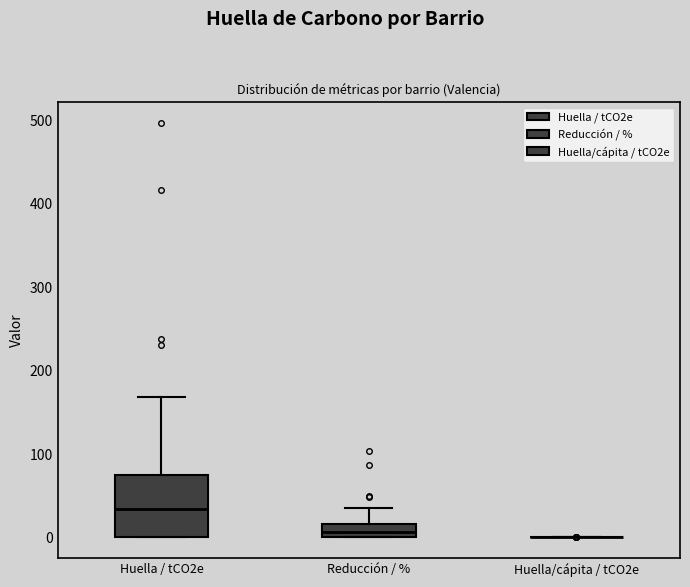

Reading left to right, transcribe this box plot: for each box, give where its median line is, the range the box spans, and where its two whiskers end, as read against the y-axis. The values are not printed on the chart, so give them approximately, as read against the axis.

Huella / tCO2e: median 30, box 0 to 80, whiskers 0 to 170
Reducción / %: median 10, box 0 to 20, whiskers 0 to 40
Huella/cápita / tCO2e: box collapsed to a line at 0, whiskers 0 to 0